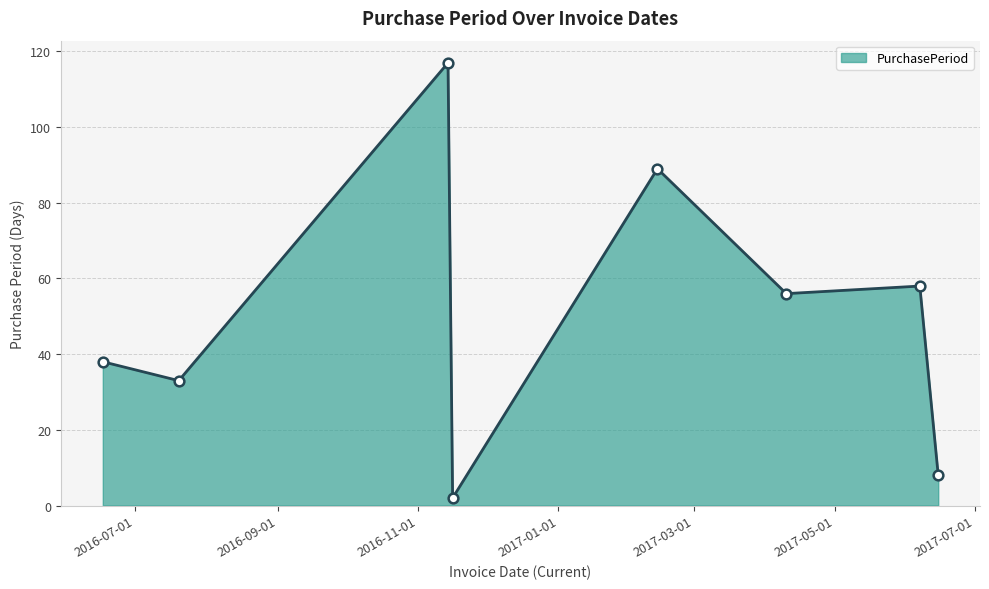

What is the value of the 5th point from the left?

89